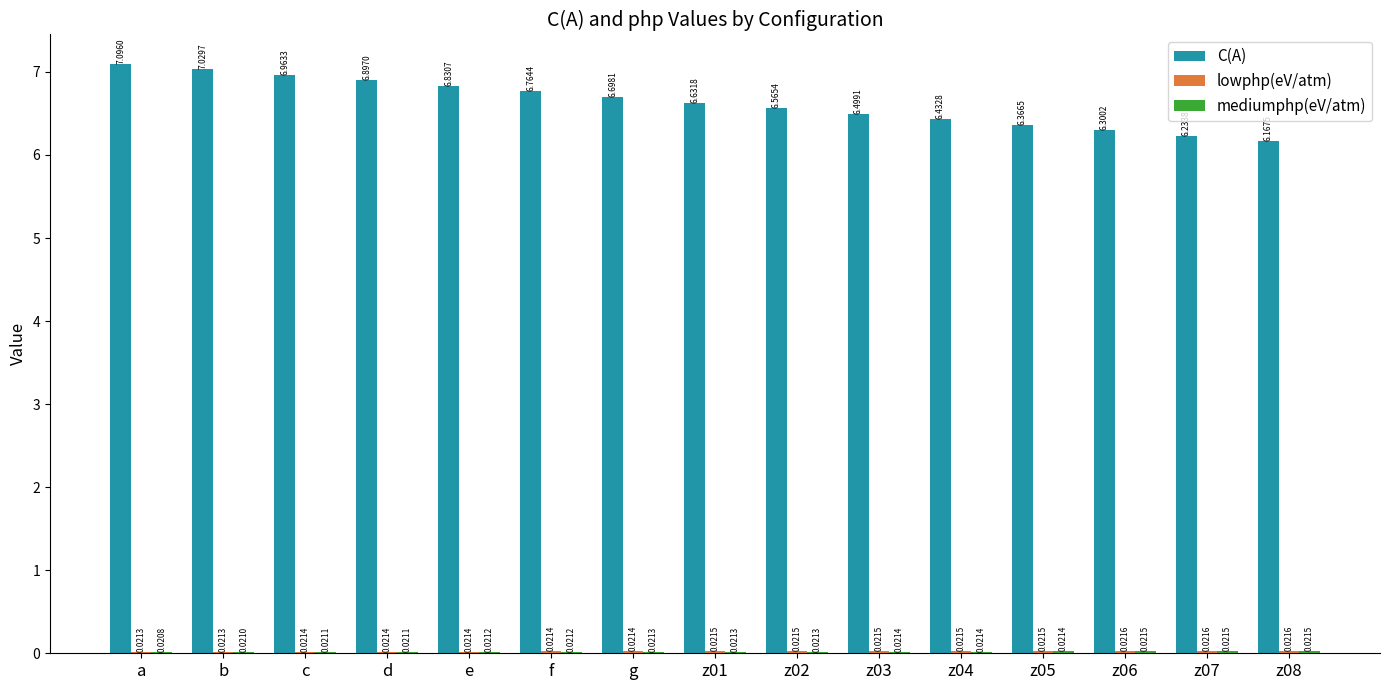

Which label corresponds to the largest value in the chart?

a